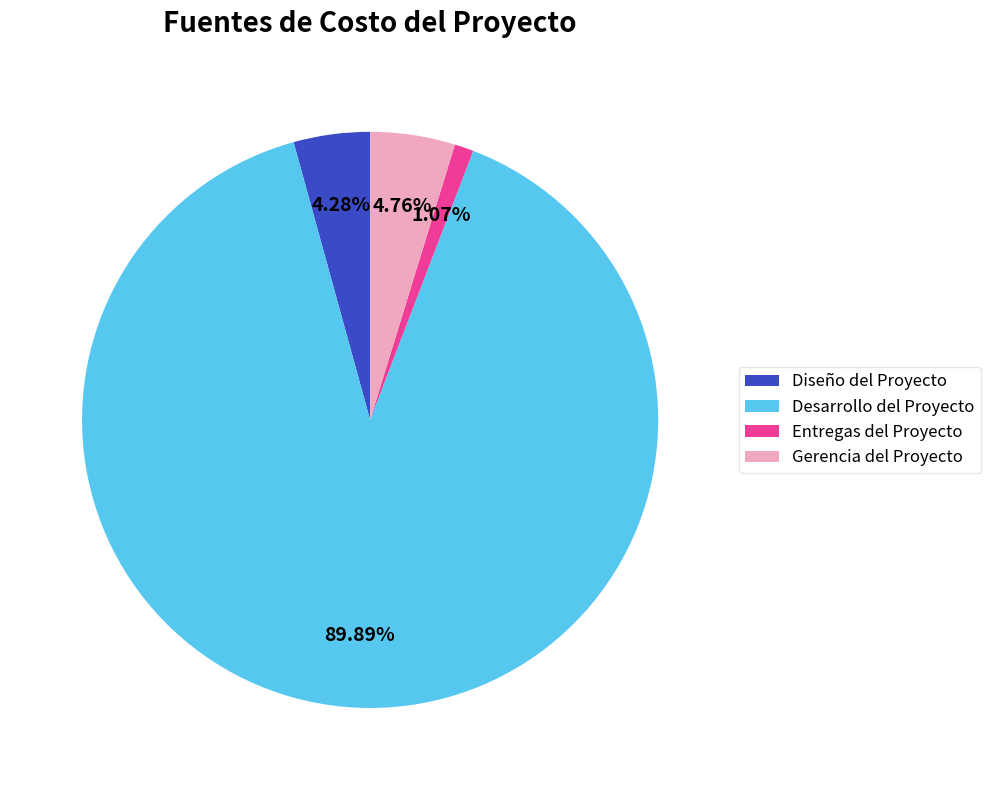

To the nearest percent, what percentage of the pie is Desarrollo del Proyecto?

90%